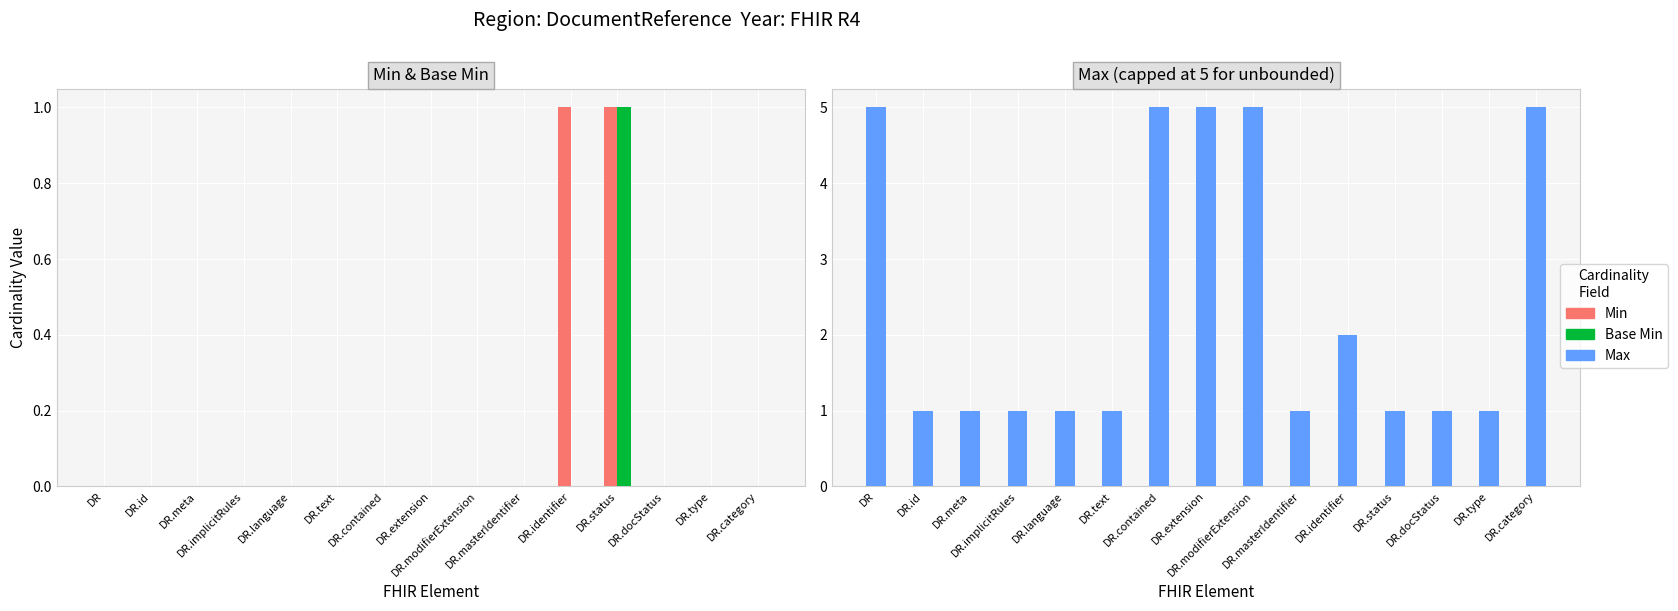

What is the difference between the second highest and second lowest values in the Max series?

4